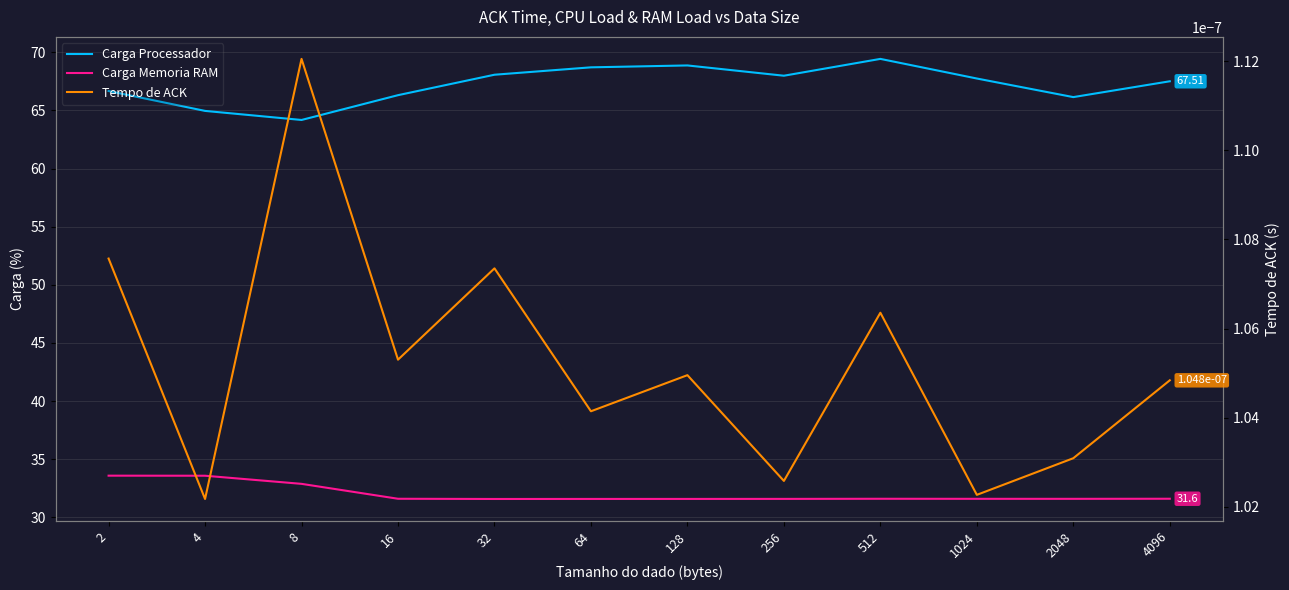

Rank the series by their average value, from highest to lowest.

Carga Processador, Carga Memoria RAM, Tempo de ACK